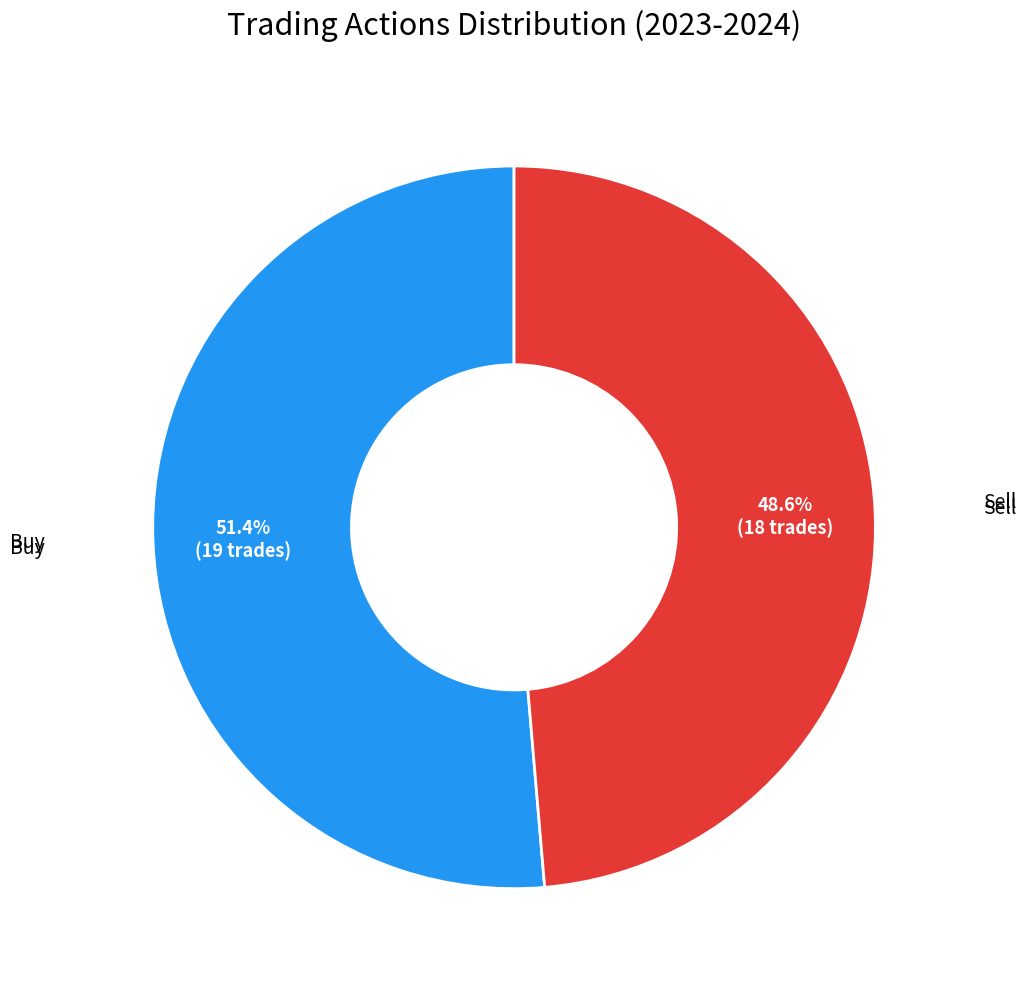

What is the majority slice?

Buy